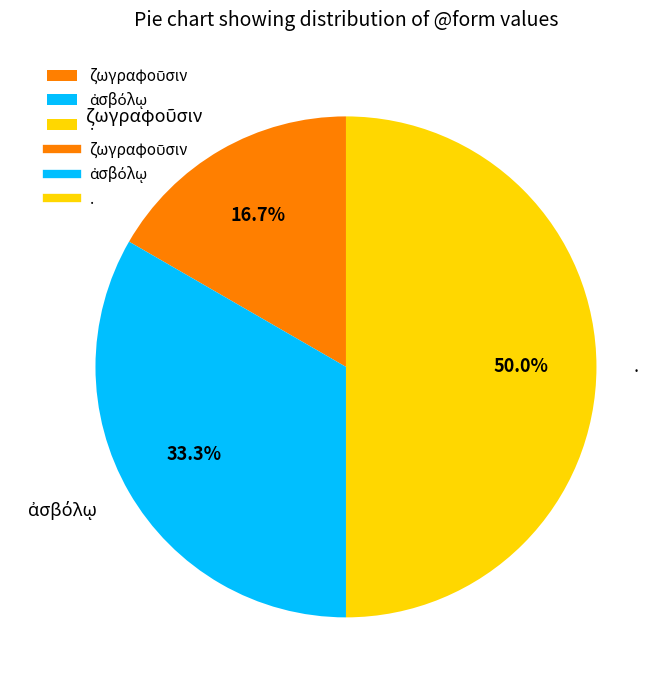

How many slices are in this pie chart?

3